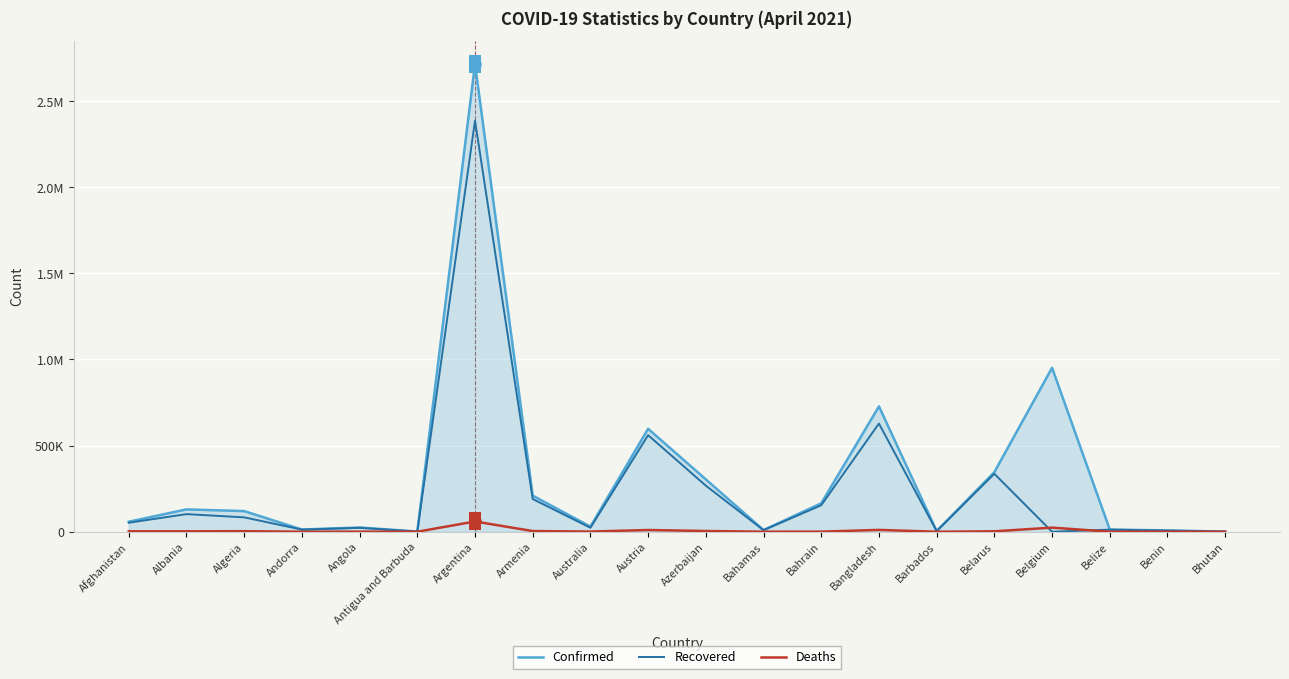

What is the difference between the highest and lowest values at Andorra?

12751